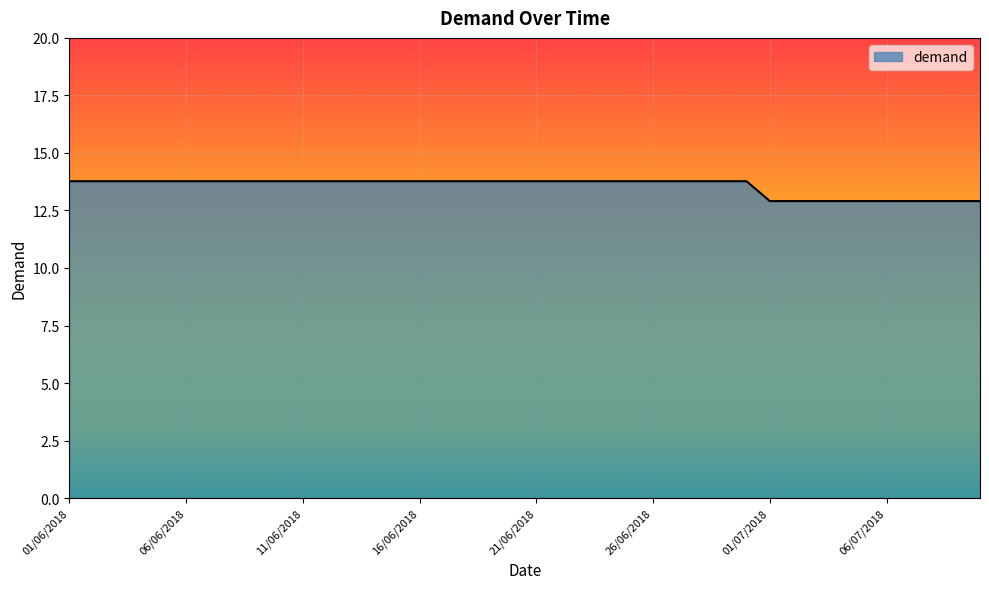

What is the average value?

13.6